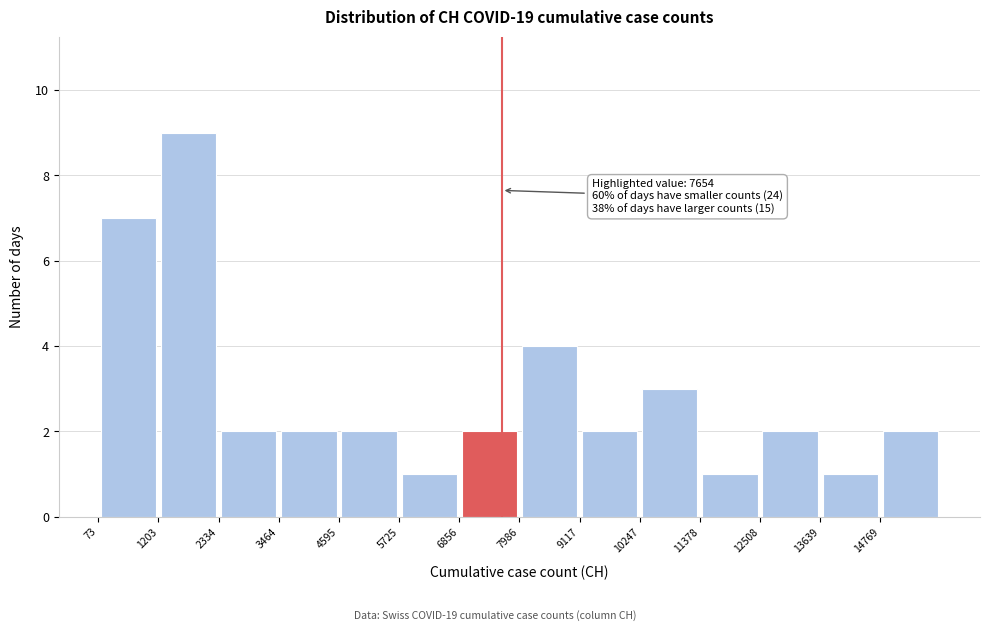

Which range on the x-axis has the tallest bar?

1200 to 2400